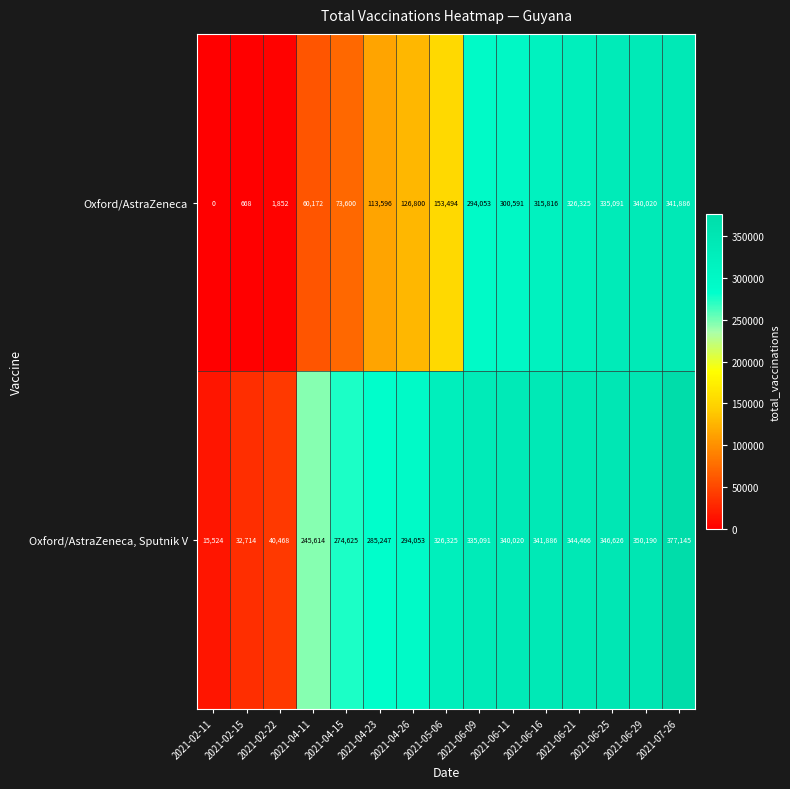

Rank the series at 2021-07-26 from highest to lowest value.

Oxford/AstraZeneca, Sputnik V, Oxford/AstraZeneca